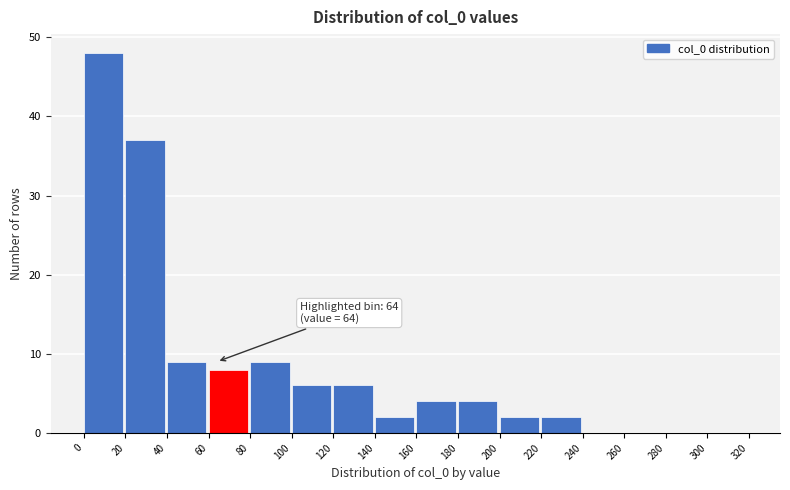

Which range on the x-axis has the tallest bar?

0 to 20